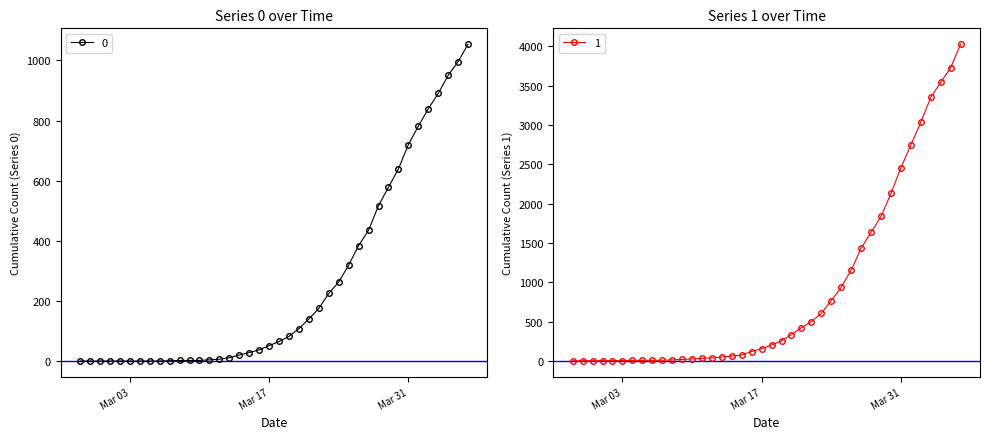

What is the difference between the second highest and second lowest values in the 0 series?

996